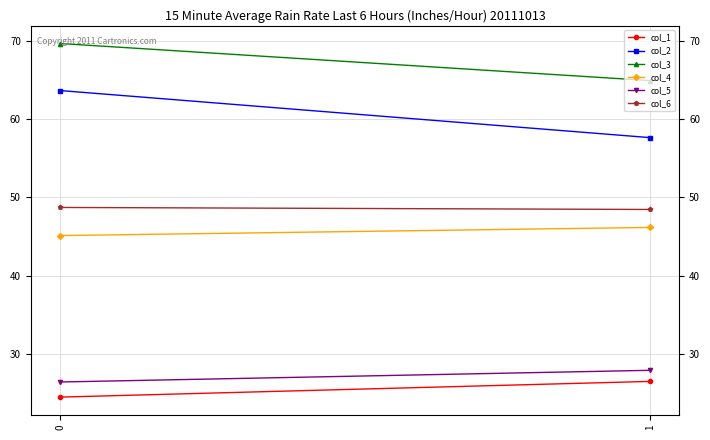

What is the value of the col_4 point at the 1st from the left?

45.1